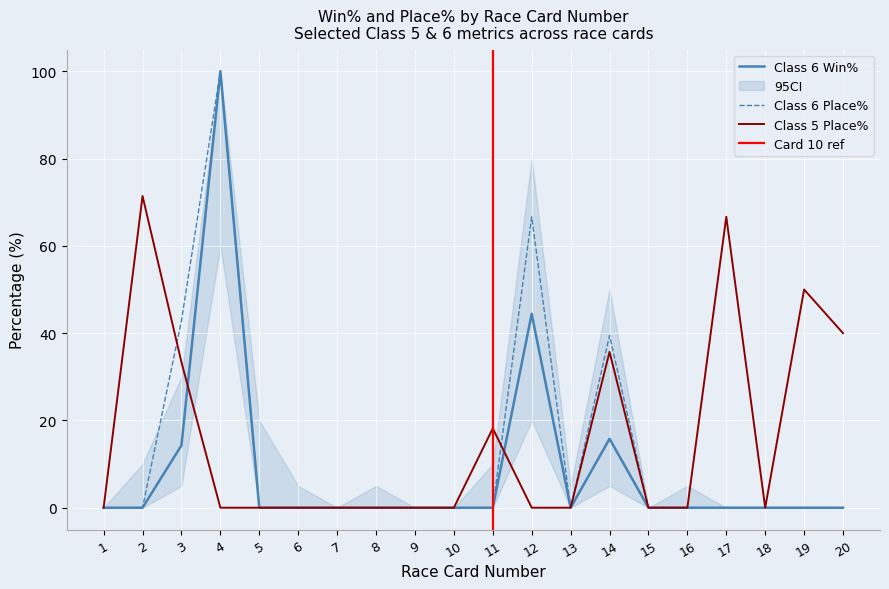

The value of Class 5 Place% at 2 is 27.9. True or false?

False